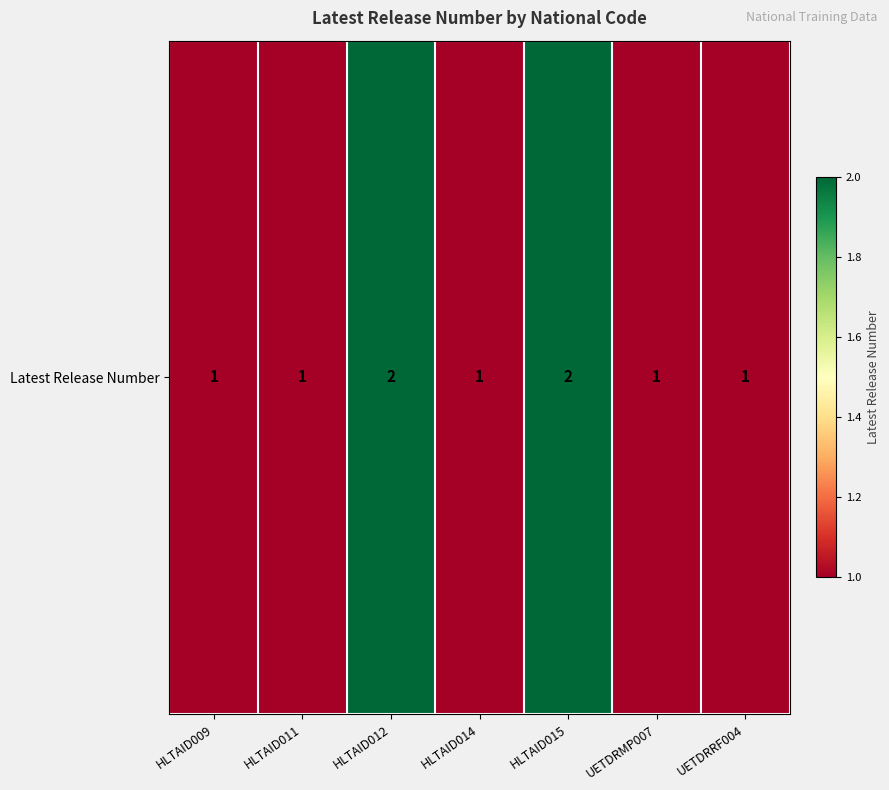

List the labels in order of value, largest first.

HLTAID012, HLTAID015, HLTAID009, HLTAID011, HLTAID014, UETDRMP007, UETDRRF004